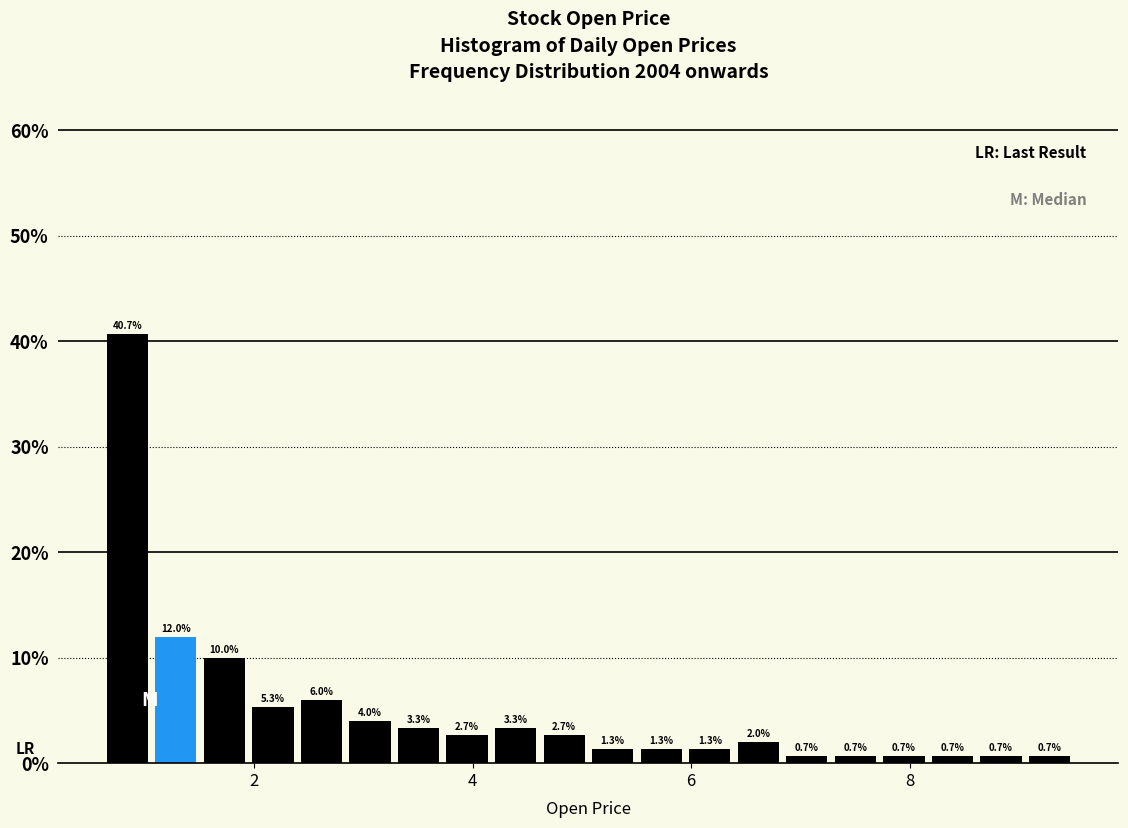

Around what value on the x-axis is the tallest bar? Give the approximate position of its centre, as read against the axis.

0.8